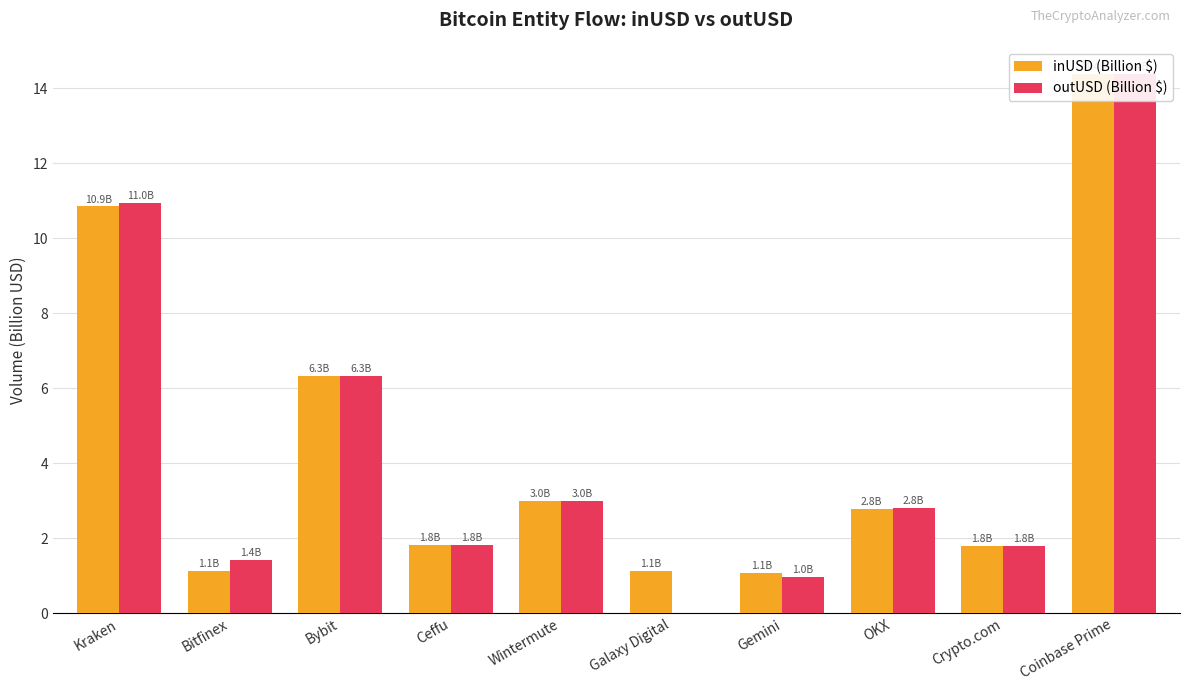

List the series in order of their peak value, highest first.

inUSD (Billion $), outUSD (Billion $)